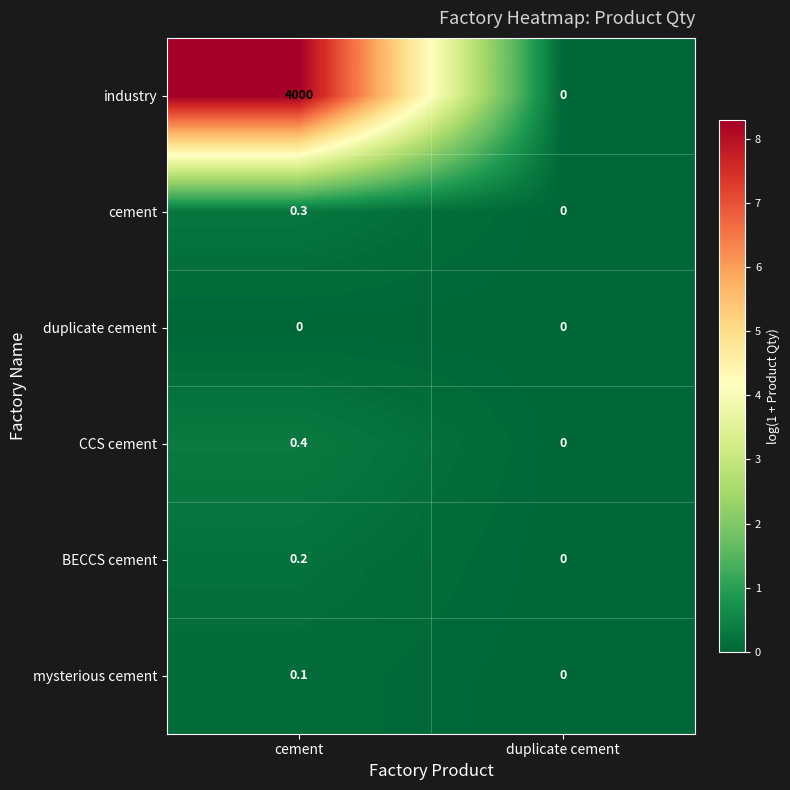

The value of cement at cement is 0.3. True or false?

True